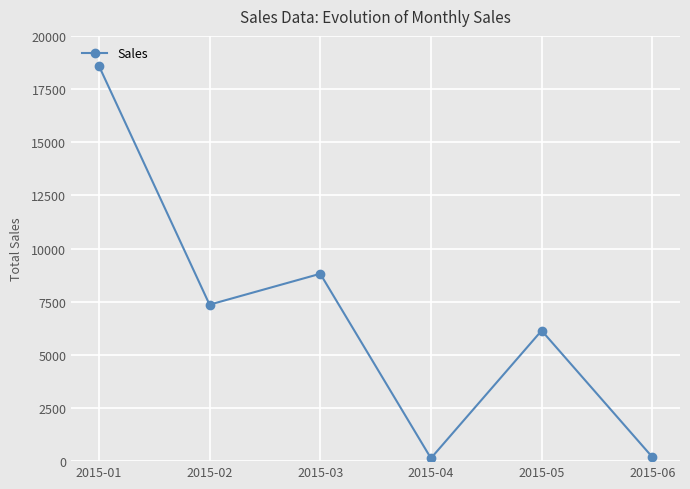

What is the change in value from 2015-01 to 2015-03?

-9783.9